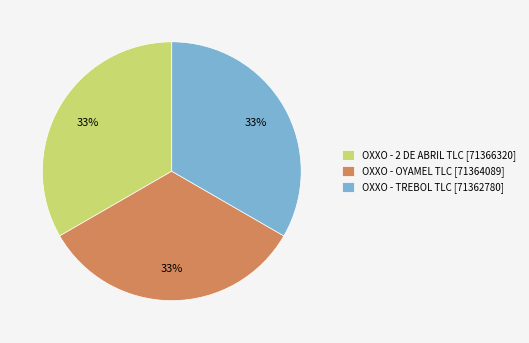

What is the ratio of the value at OXXO - TREBOL TLC [71362780] to the value at OXXO - 2 DE ABRIL TLC [71366320]?

1.0